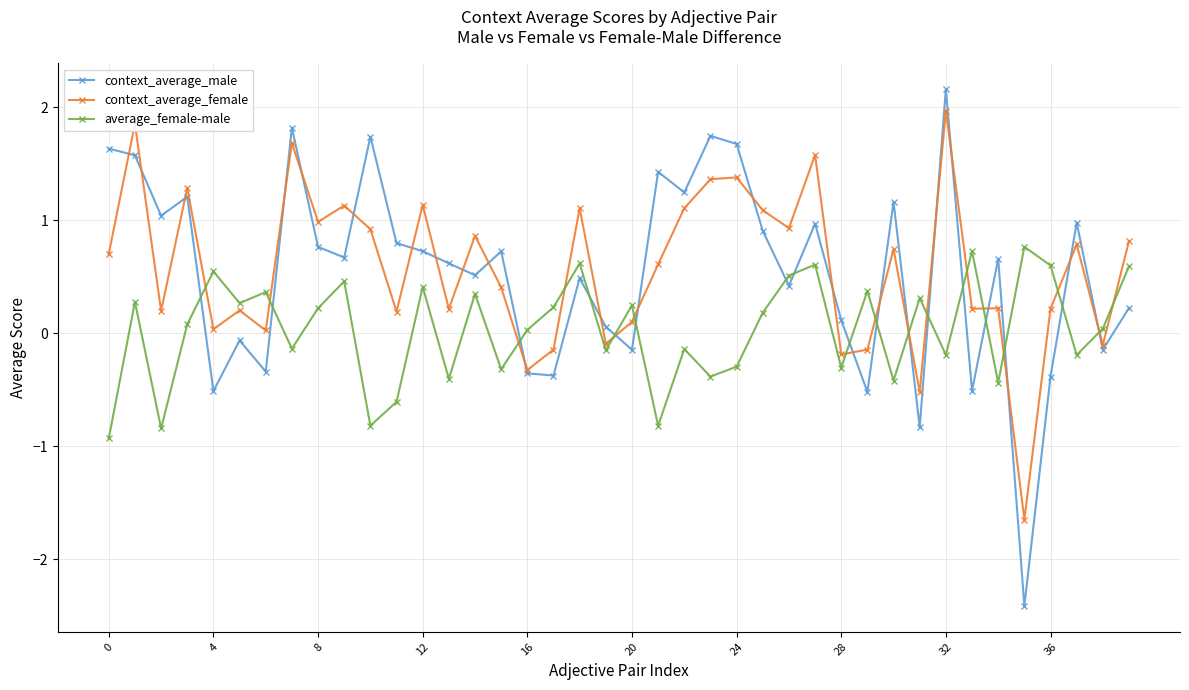

Which series has the widest spread of values?

context_average_male